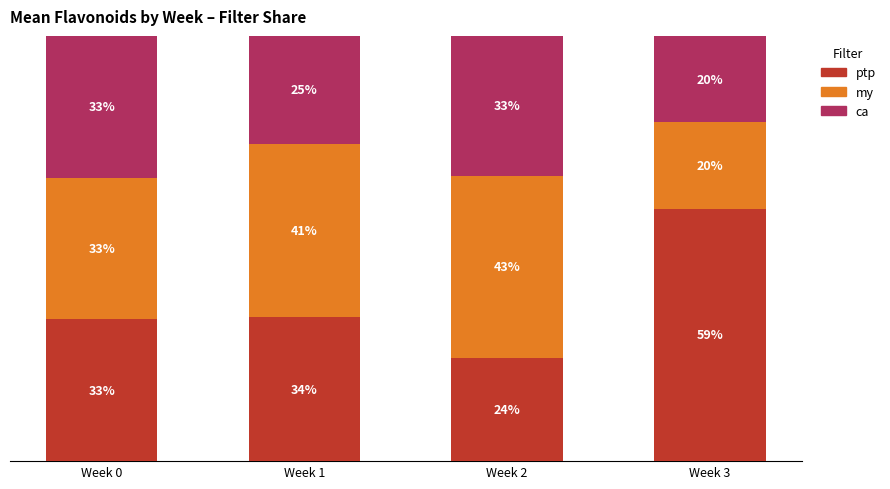

Which series has the widest spread of values?

ptp